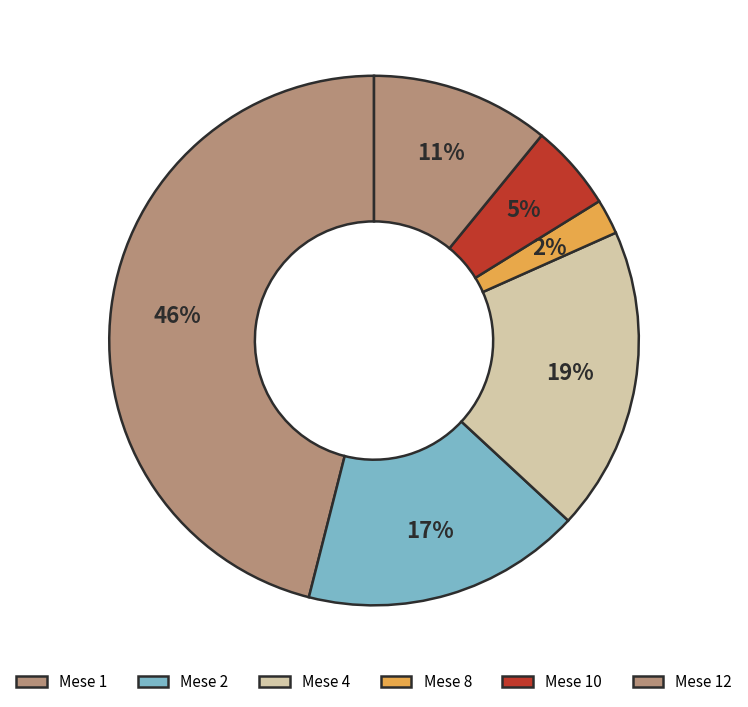

Is there any slice that represents more than half of the pie?

No